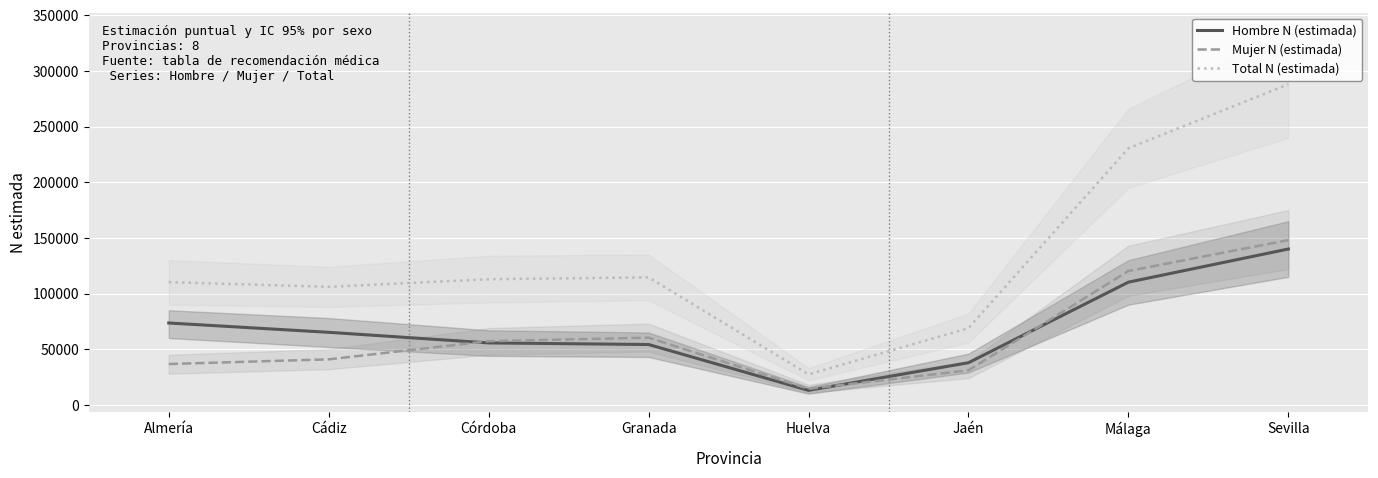

Reading left to right, extract all data points from this chart.

Hombre N (estimada): Almería=73539	Cádiz=65162	Córdoba=55642	Granada=54208	Huelva=13000	Jaén=37837	Málaga=110218	Sevilla=140000
Mujer N (estimada): Almería=36670	Cádiz=40888	Córdoba=57202	Granada=60347	Huelva=14410	Jaén=31029	Málaga=120278	Sevilla=148000
Total N (estimada): Almería=110209	Cádiz=106050	Córdoba=112844	Granada=114555	Huelva=27409	Jaén=68866	Málaga=230495	Sevilla=288000